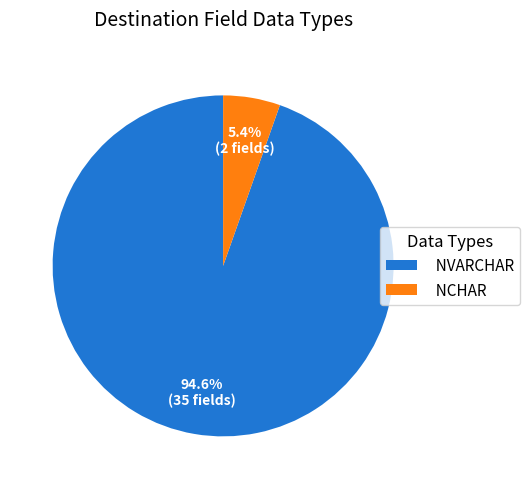

To the nearest percent, what portion does NVARCHAR represent?

95%